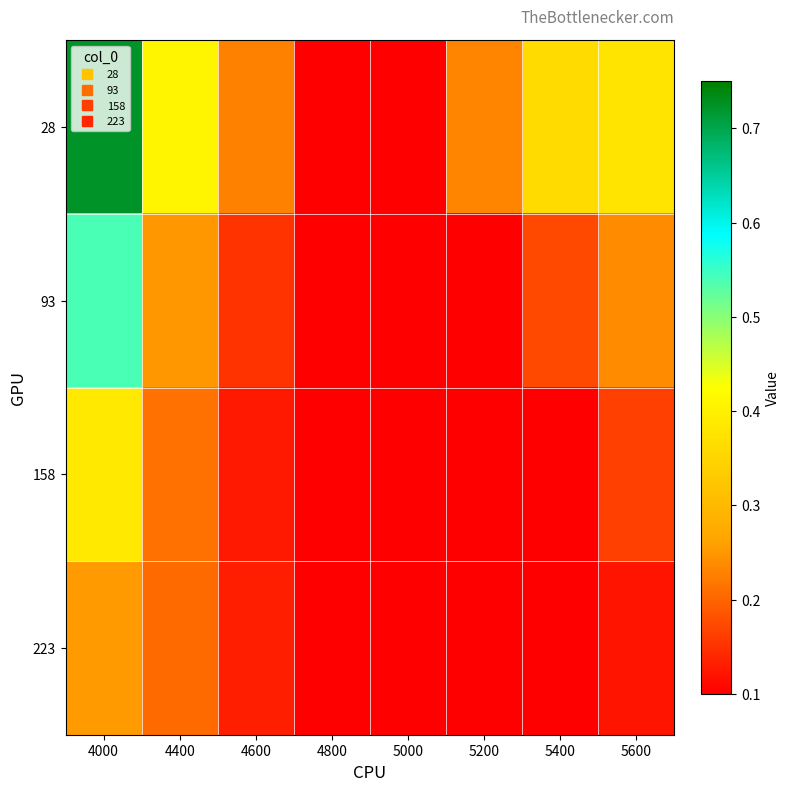

What is the spread (max minus min) of values at 5200?

0.1